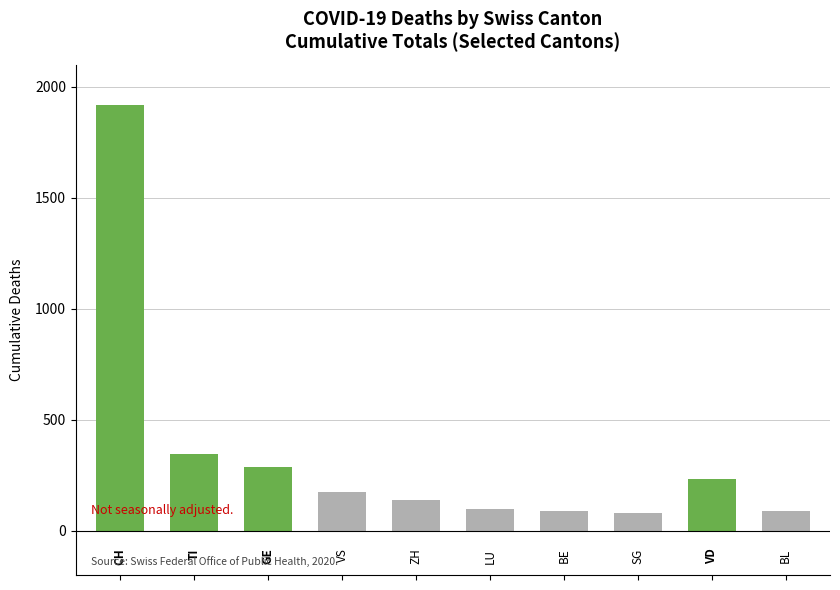

What is the value of the 6th bar from the left?

98